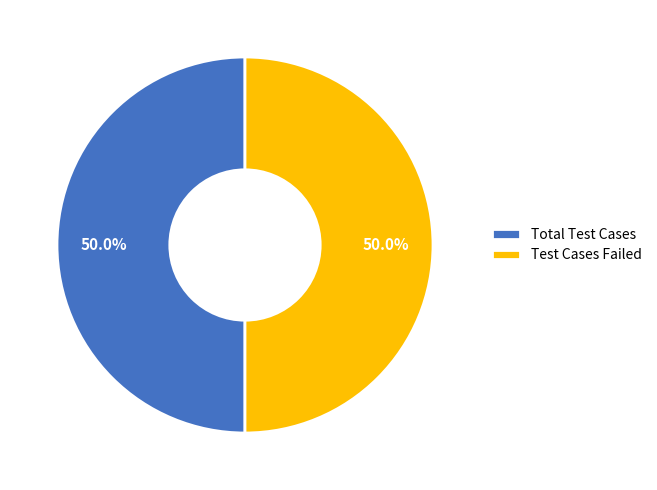

To the nearest percent, what is the difference between the largest and smallest slice percentages?

0%